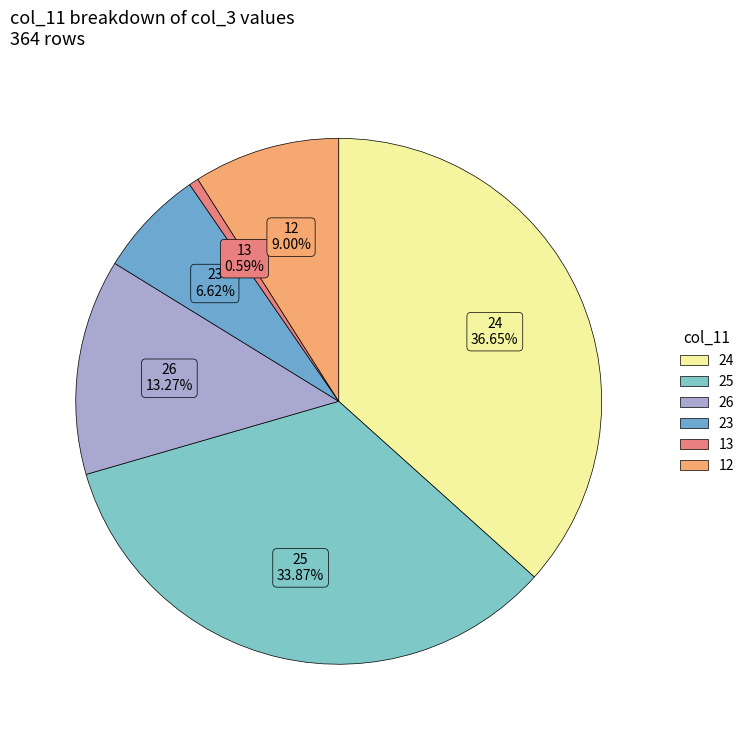

Which category has the biggest portion of the pie?

24